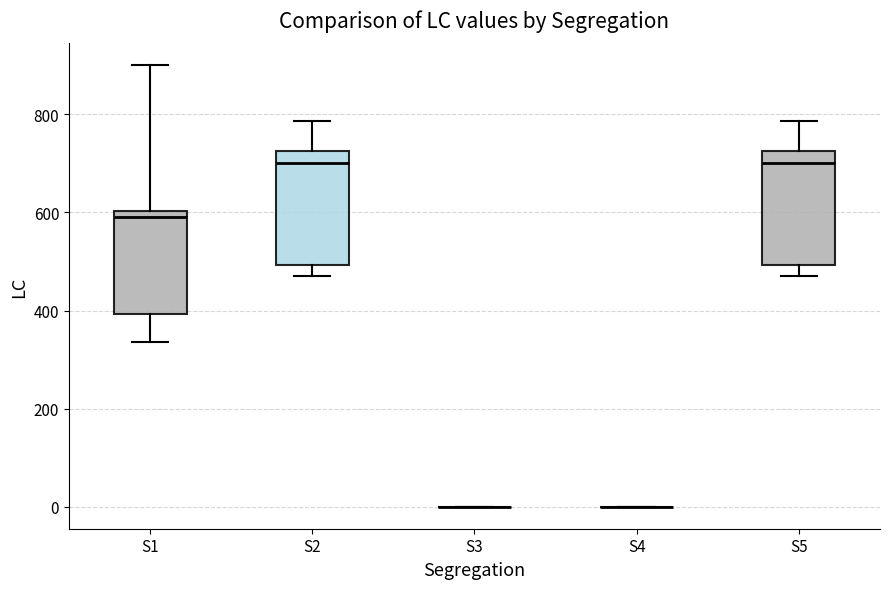

Reading left to right, transcribe this box plot: for each box, give where its median line is, the range the box spans, and where its two whiskers end, as read against the y-axis. The values are not printed on the chart, so give them approximately, as read against the axis.

S1: median 600 (just below the box's upper edge), box 400 to 600, whiskers 340 to 900
S2: median 700, box 500 to 720, whiskers 480 to 780
S3: box collapsed to a line at 0, whiskers 0 to 0
S4: box collapsed to a line at 0, whiskers 0 to 0
S5: median 700, box 500 to 720, whiskers 480 to 780